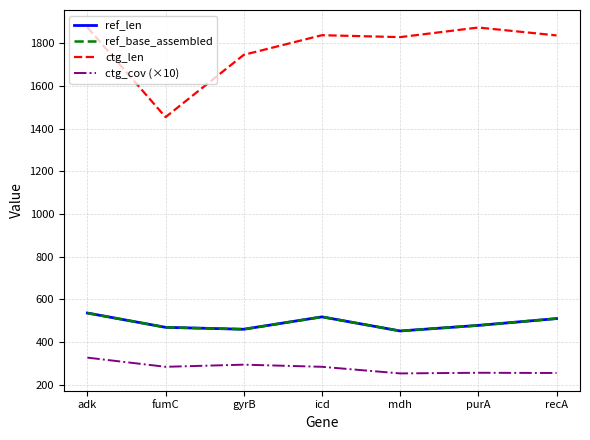

Is this an area chart (filled region under the line)?

No